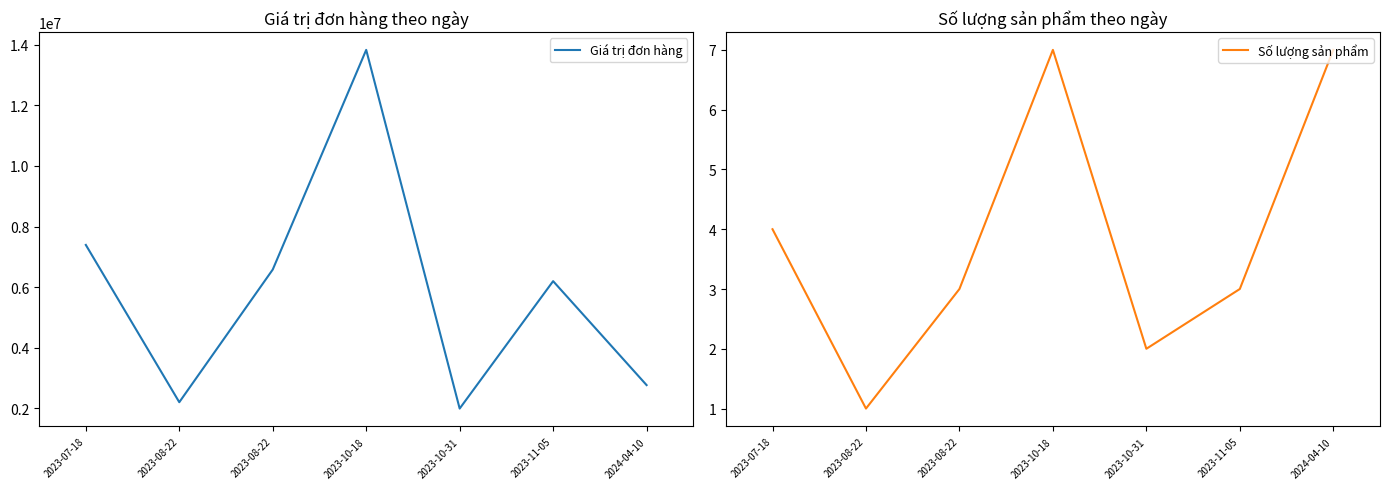

True or false: Giá trị đơn hàng has more than 2 interior local peaks.

False